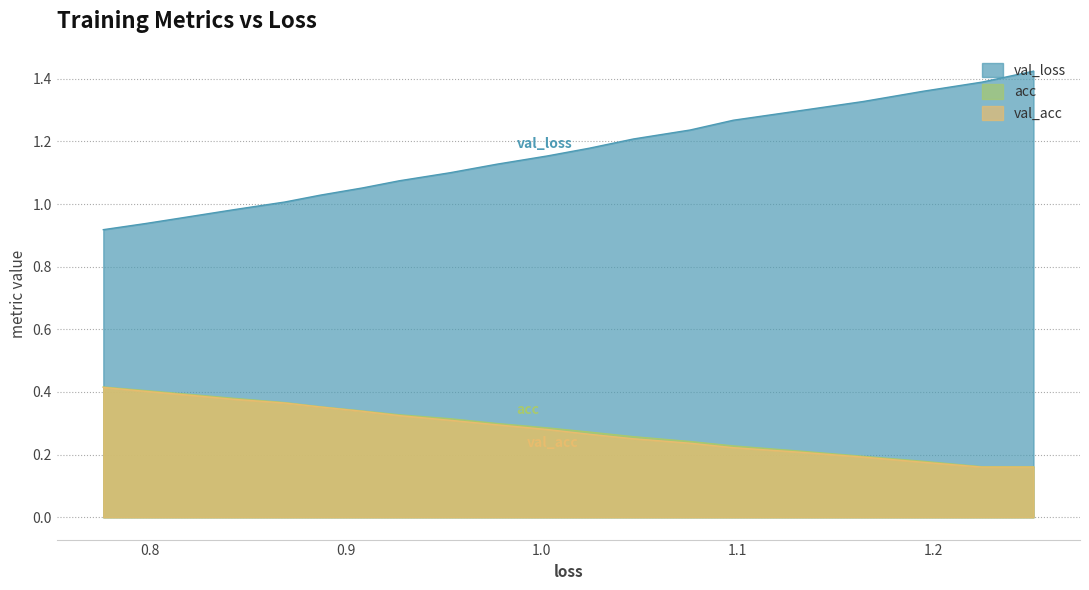

What is the maximum value shown in the chart?

1.4